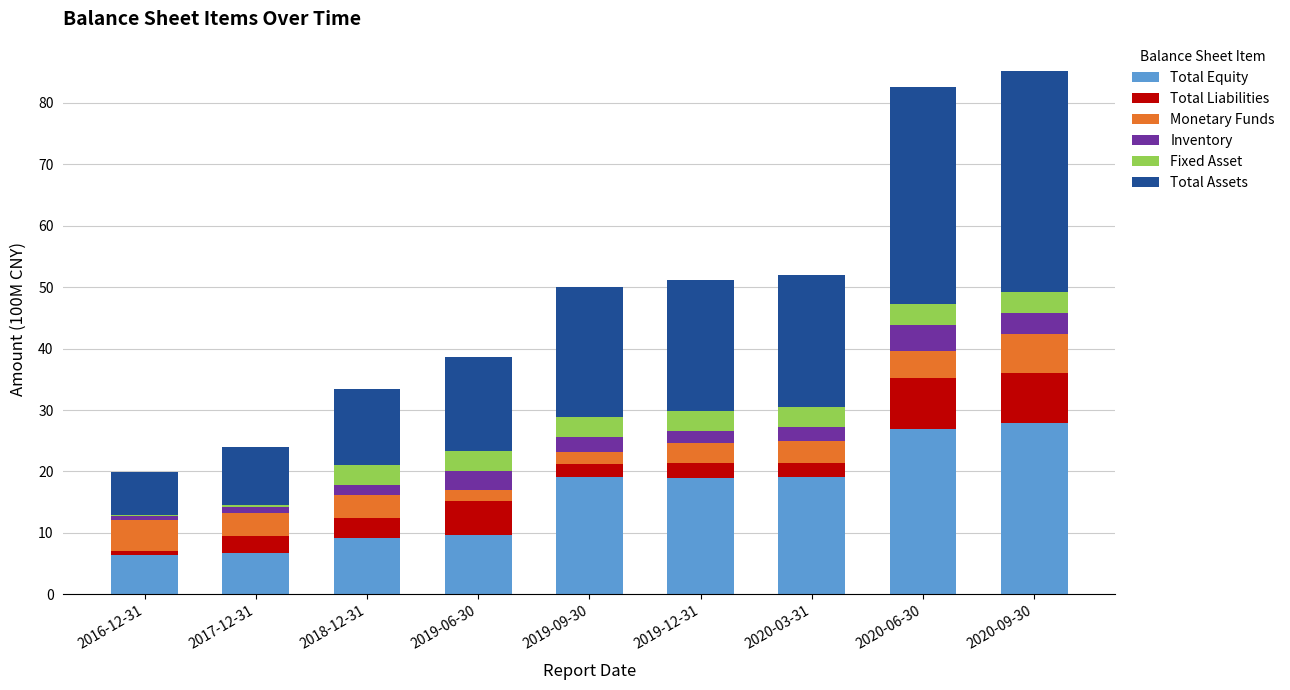

The value of Total Equity at 2020-03-31 is 19.1. True or false?

True